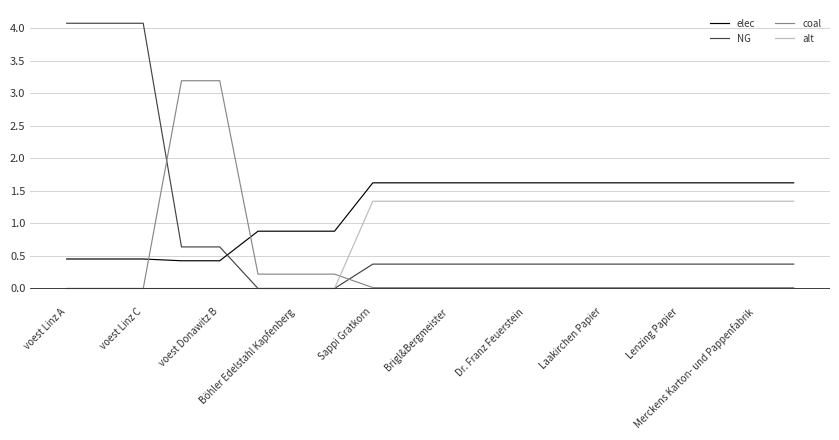

How many times do elec and coal cross each other?

2